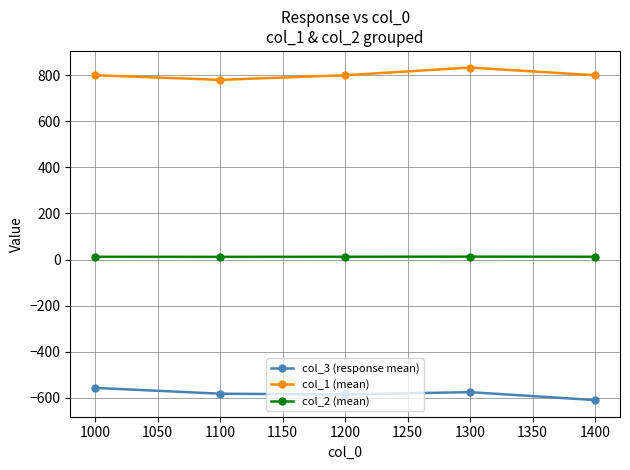

What is the average value of the col_1 (mean) series?

802.7